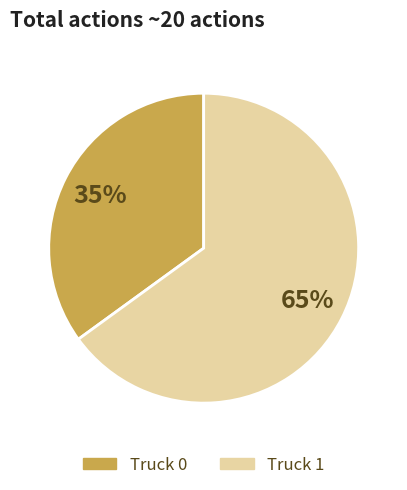

Is it true that Truck 1 is 72% of the pie?

False